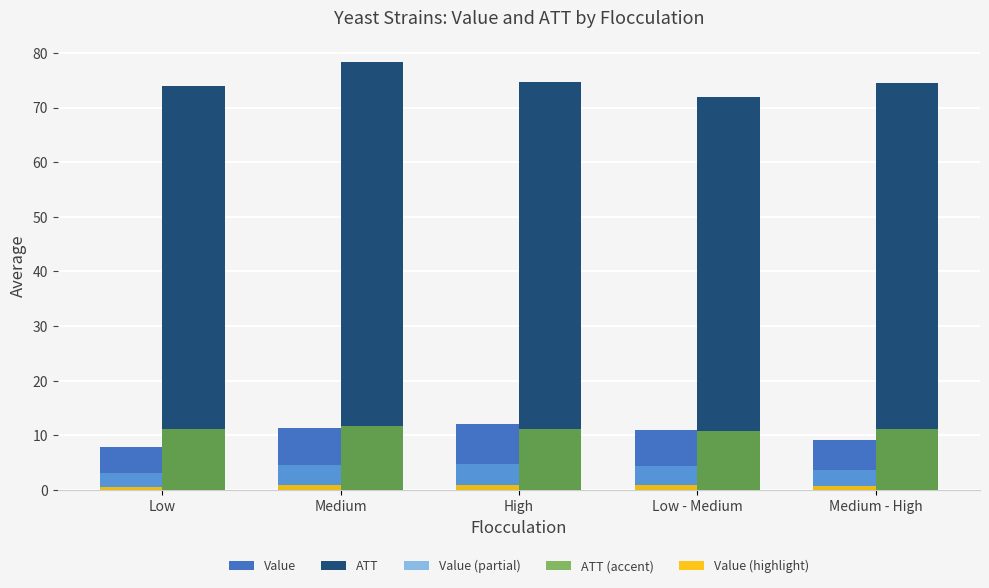

What is the sum of the ATT (accent) values at Medium and Low - Medium?

22.6